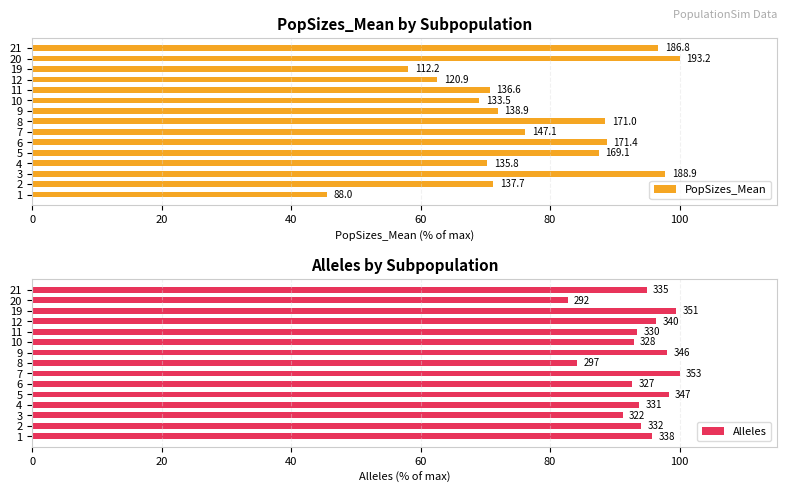

Which series has the largest range (max minus min)?

PopSizes_Mean